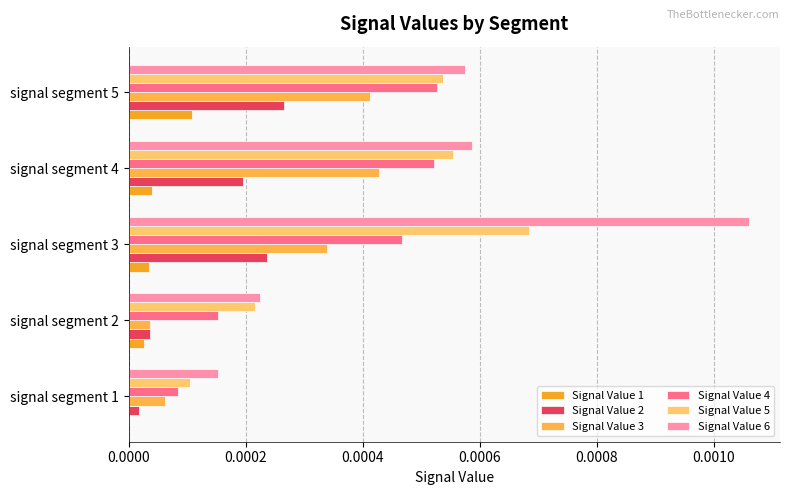

How many series are shown in this chart?

6